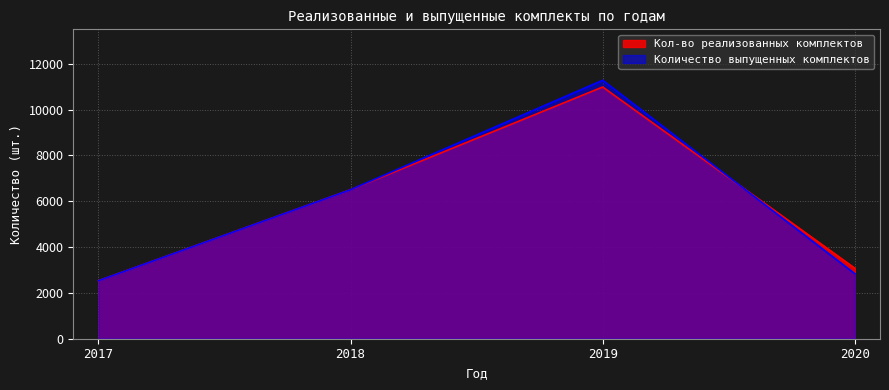

True or false: Кол-во реализованных комплектов has more than 2 points higher than both neighbors.

False